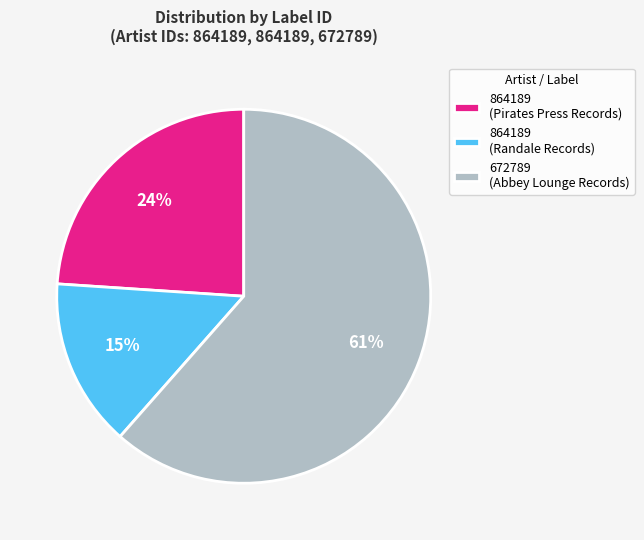

To the nearest percent, what percentage of the pie is 672789 (Abbey Lounge Records)?

61%